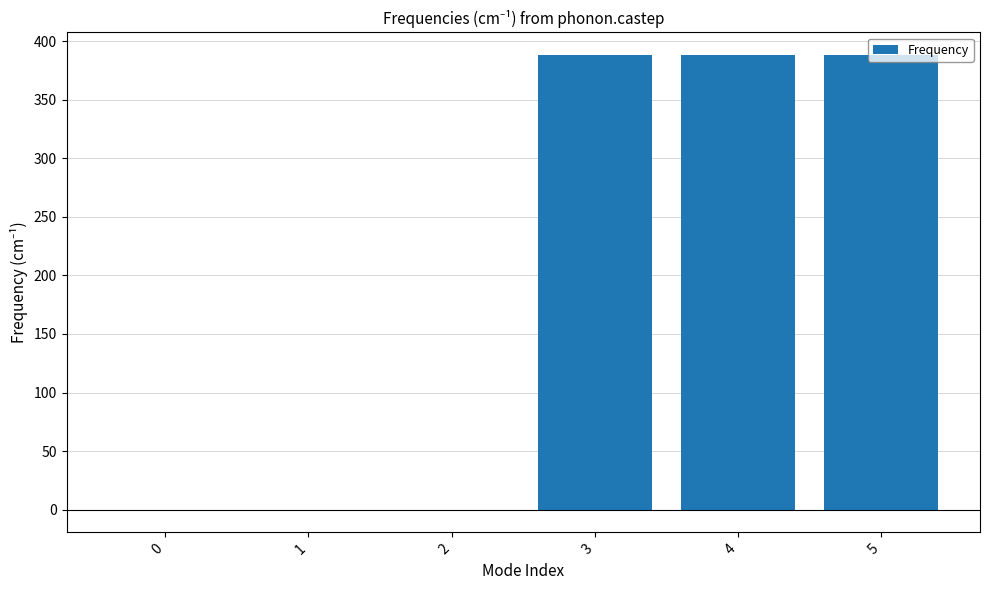

Are the bars grouped side by side (vs. stacked)?

No